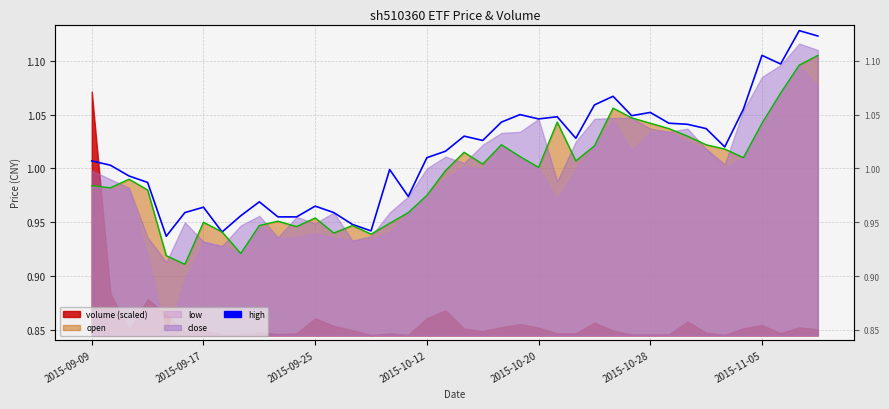

In high, how many points are higher than both neighbors (excluding endpoints)?

11